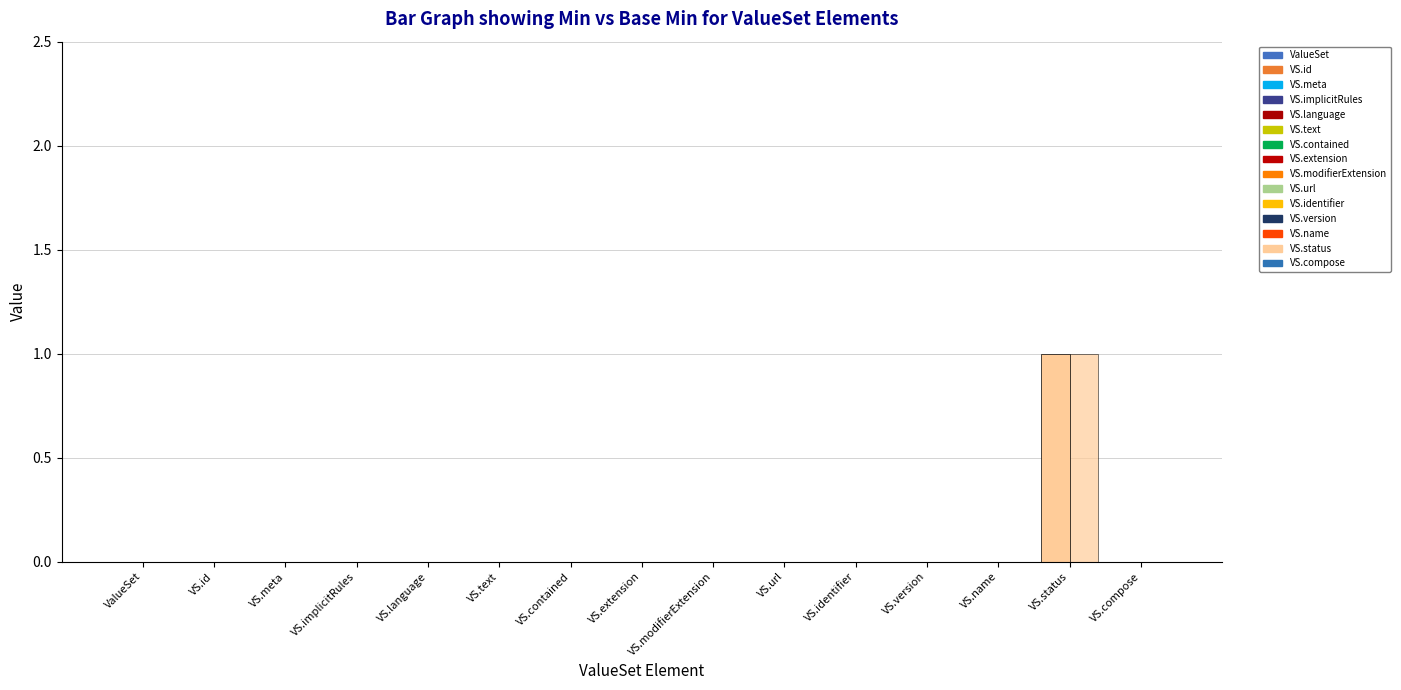

Which has a higher value, VS.version or ValueSet?

VS.version